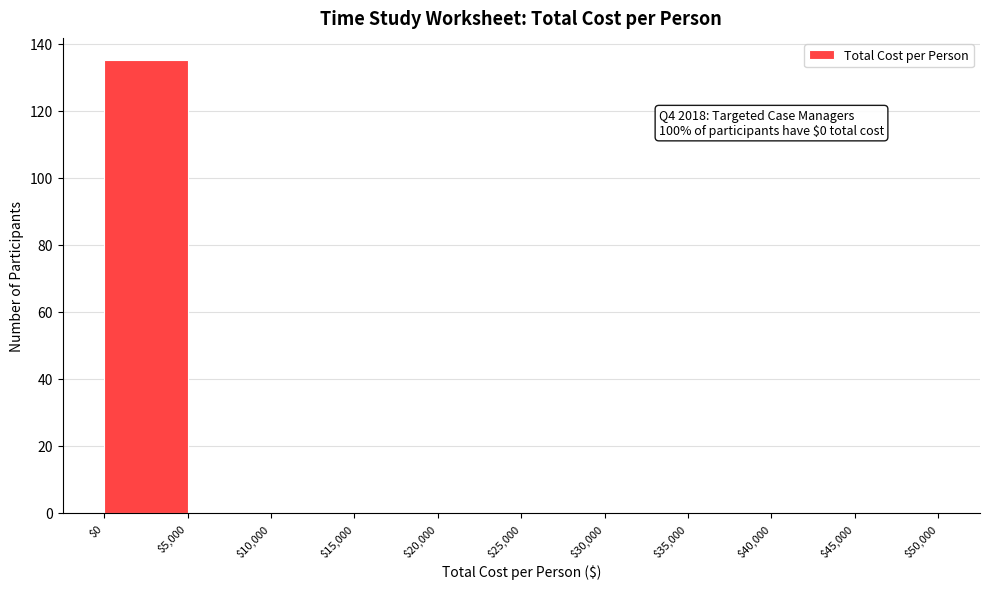

Over which range of the x-axis is the bar tallest?

$0 to $5,000